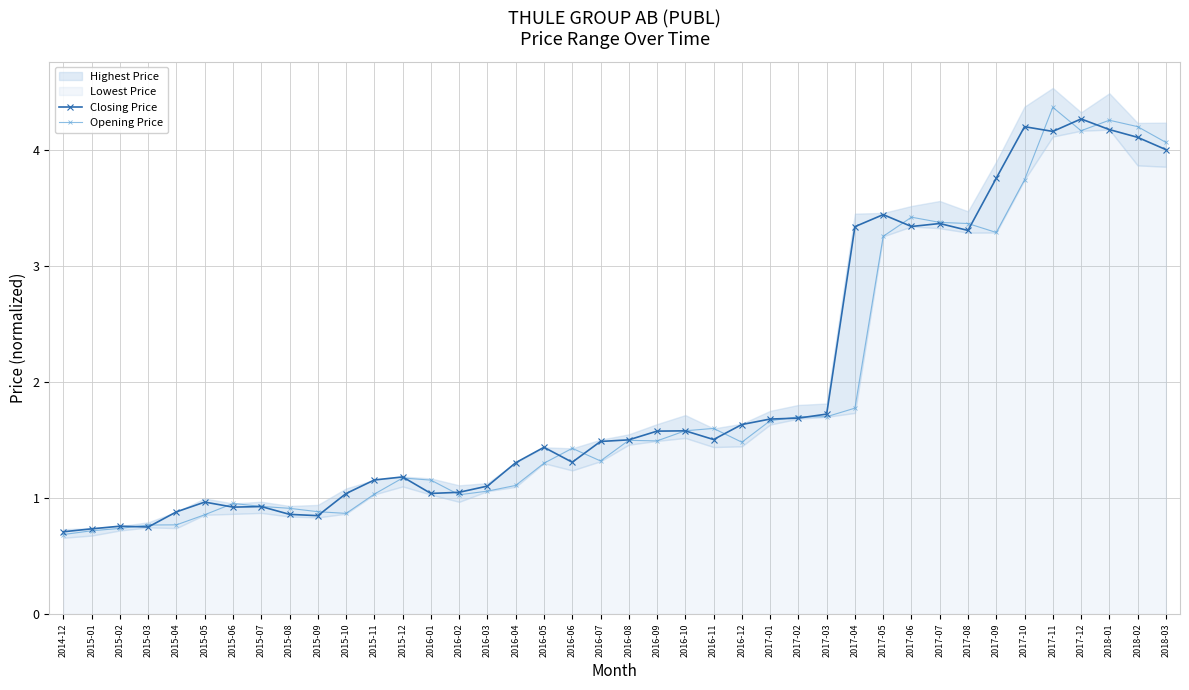

The Closing Price series shows 0.3 at 2014-12. True or false?

False